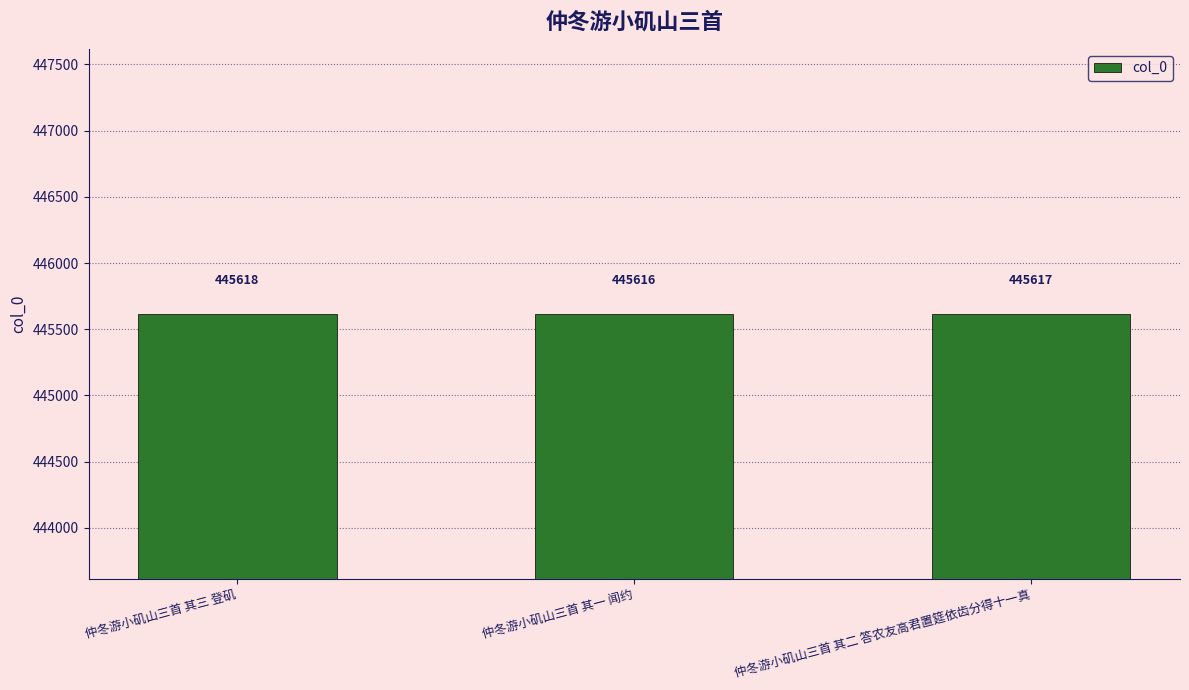

What is the greatest value displayed?

445618